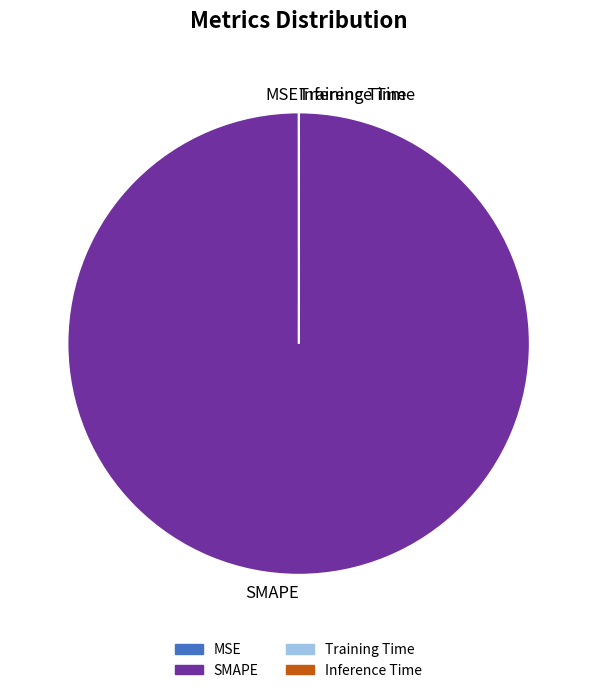

What is the majority slice?

SMAPE